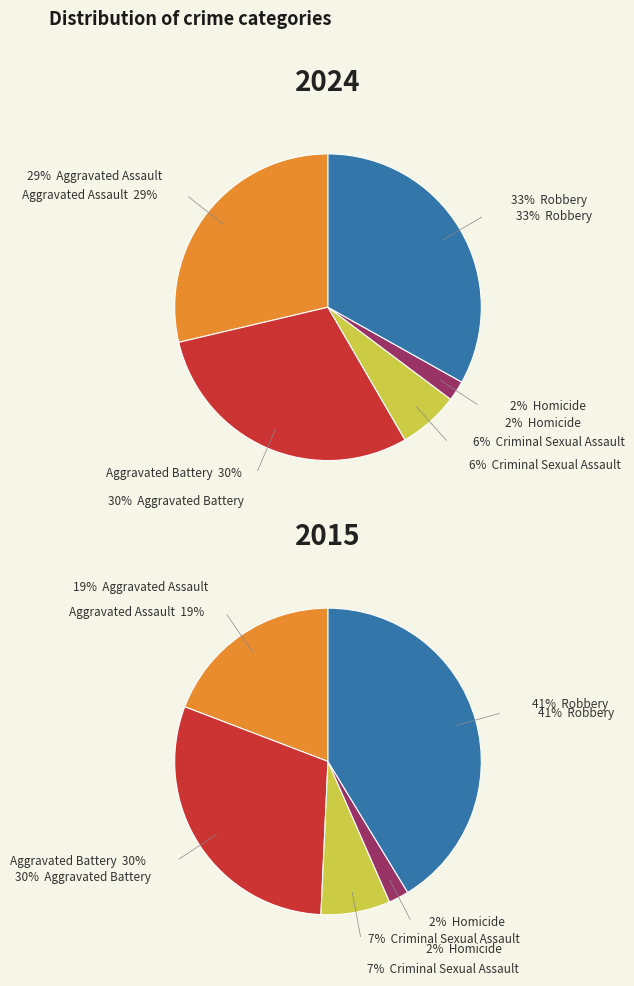

What percentage do Homicide and Aggravated Assault together represent?

30.8%